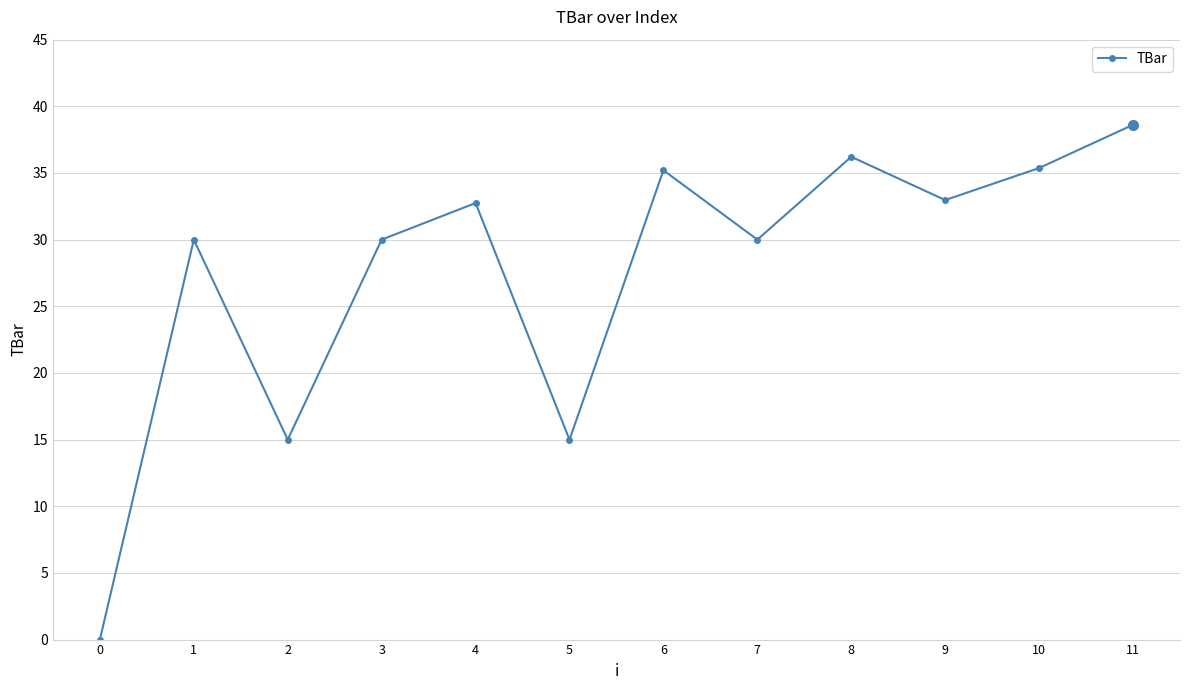

What is the difference between the maximum and second lowest values?

23.6